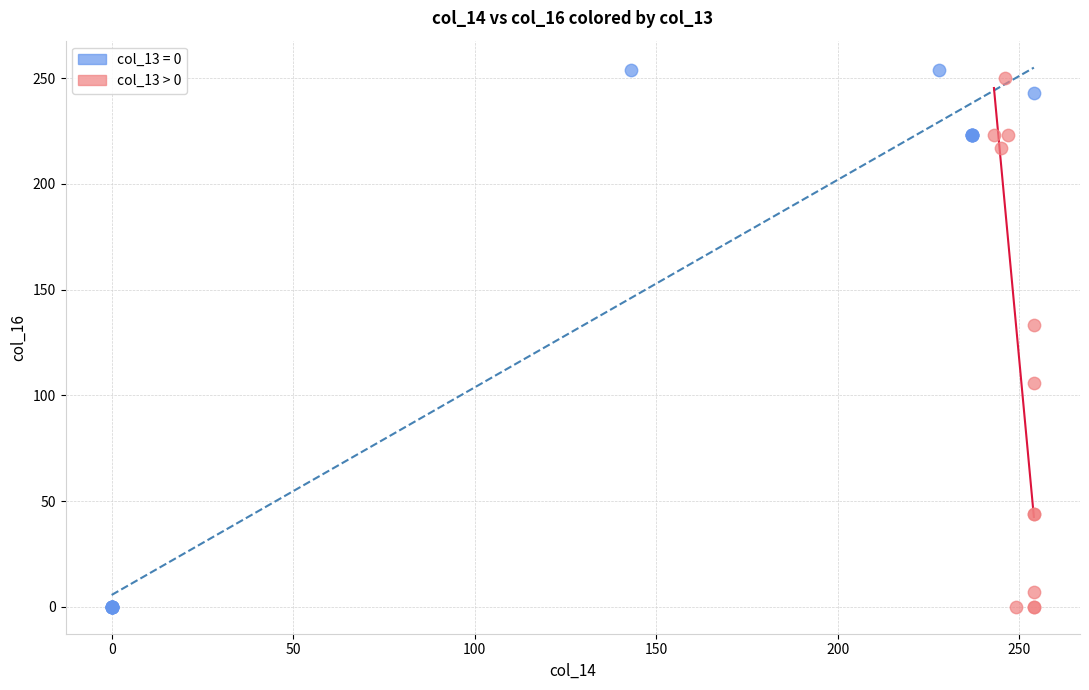

Which series has the largest Y range (max minus min)?

col_13 = 0